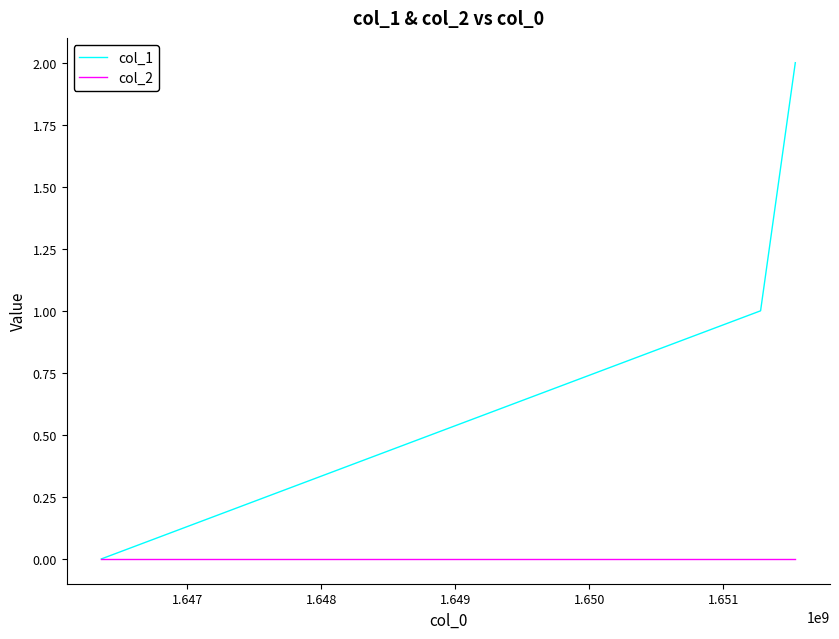

How many series are shown in this chart?

2